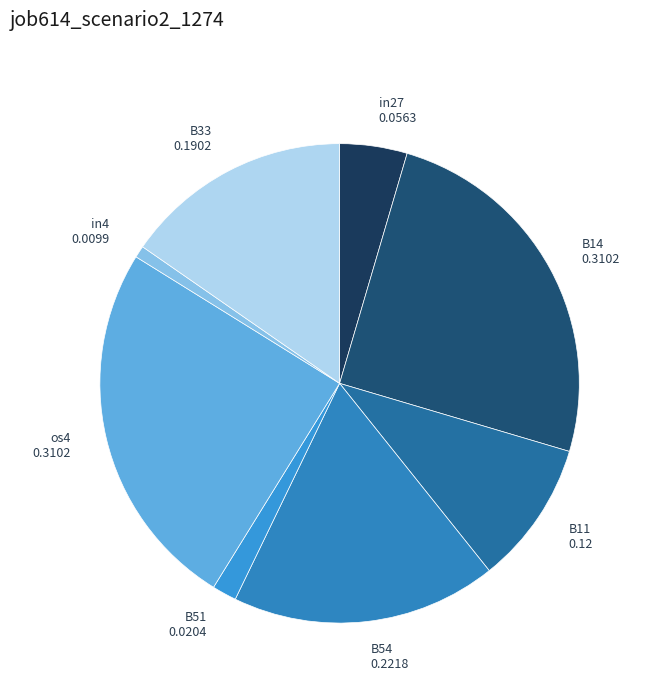

What is the largest slice in the pie chart?

B14